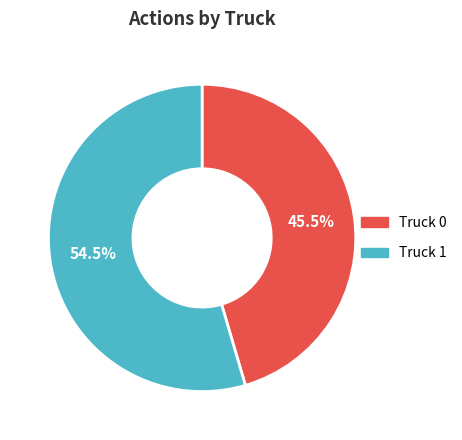

Count the number of slices in the pie.

2